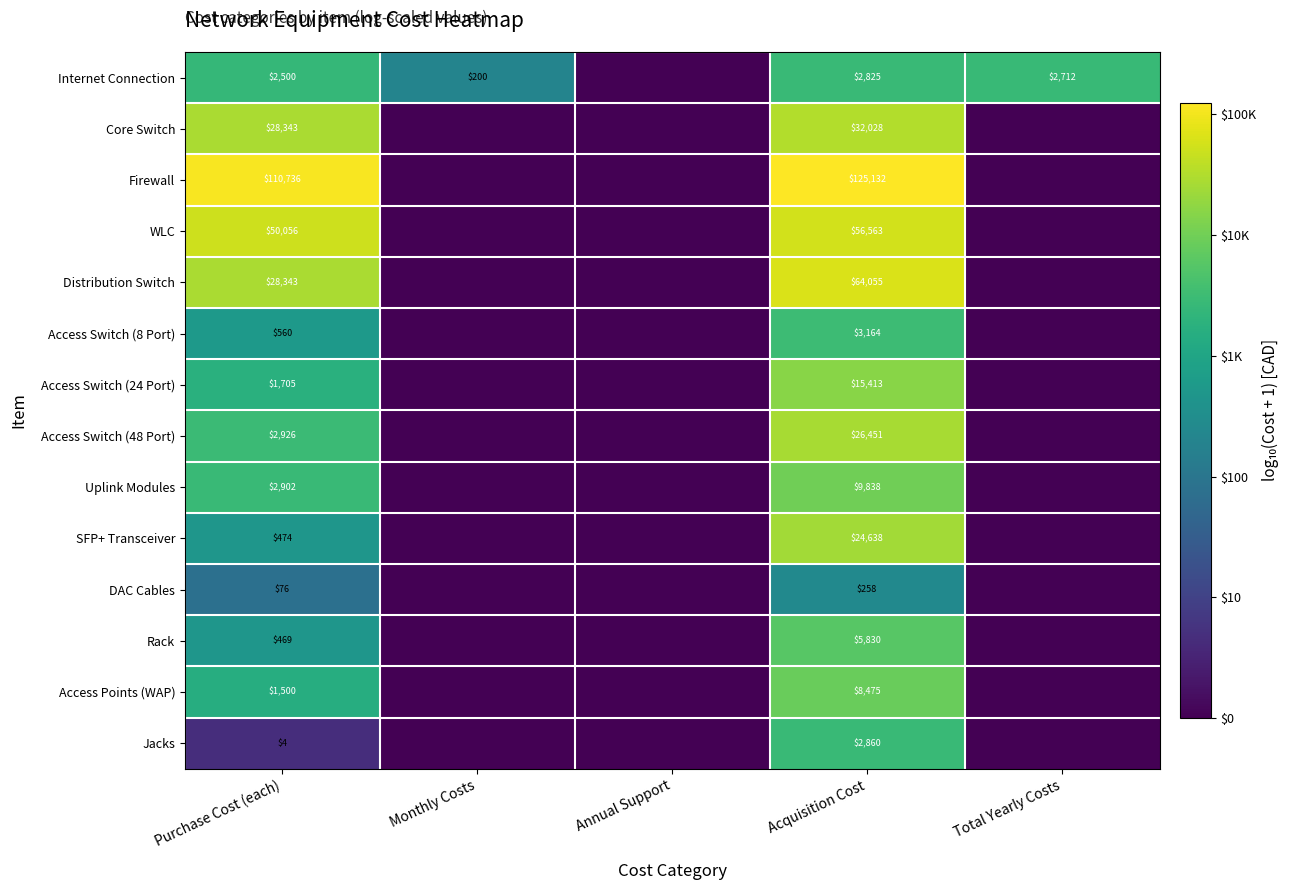

What is the spread (max minus min) of values at Purchase Cost (each)?

110732